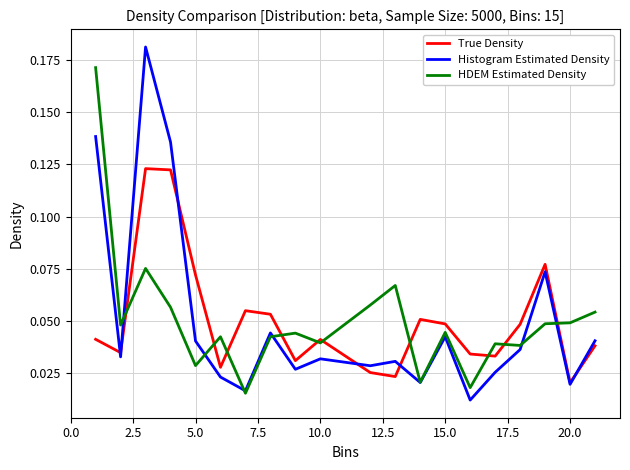

Which series has the widest spread of values?

Histogram Estimated Density